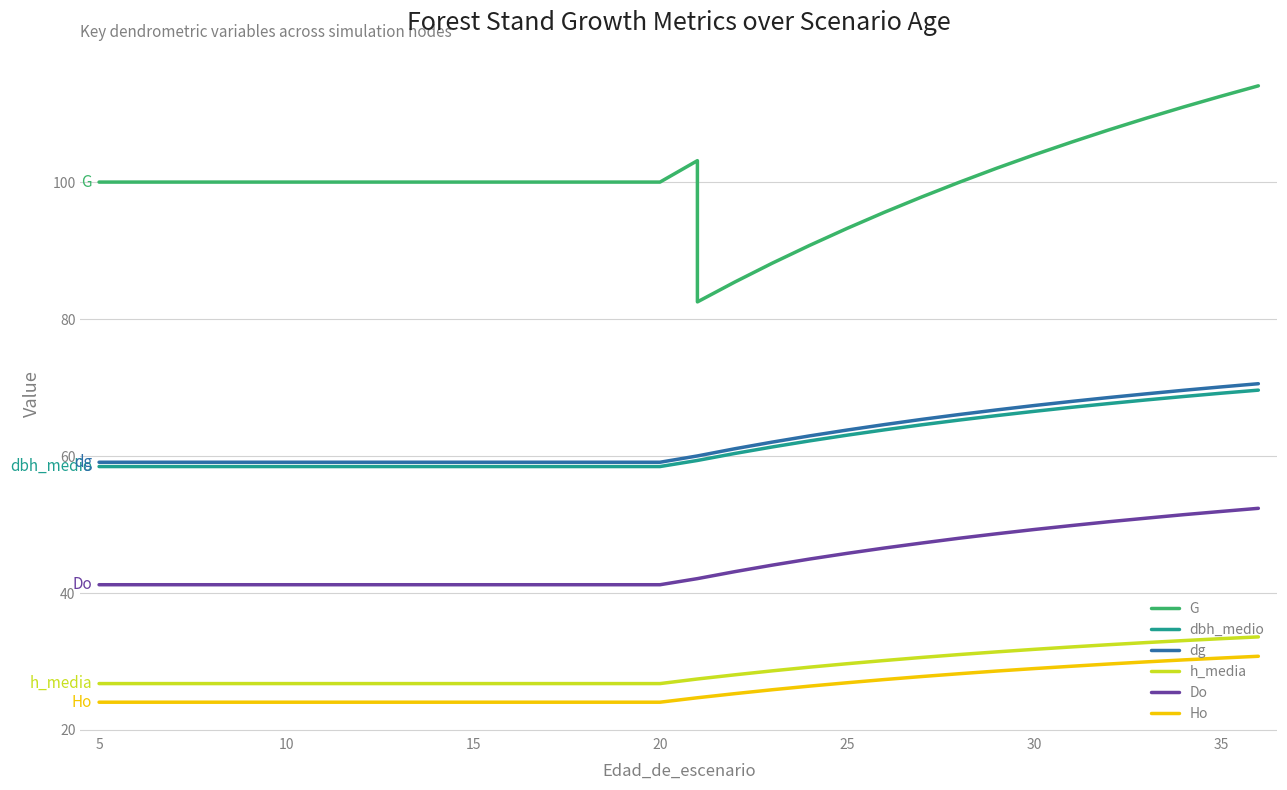

What is the difference between the second highest and minimum values in the G series?

30.0